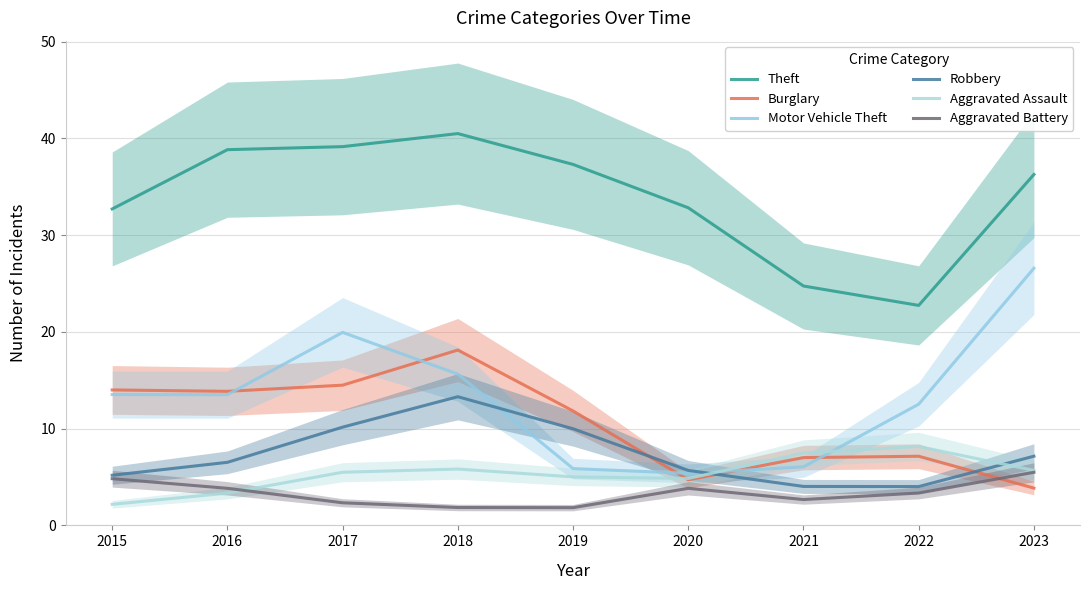

How many data points in Theft are less than 36?

4